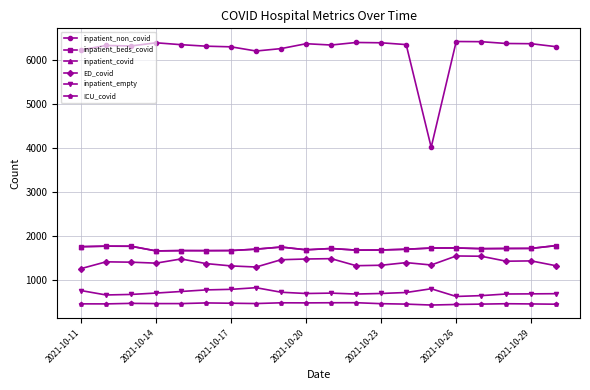

True or false: inpatient_non_covid and ICU_covid cross at least once.

False